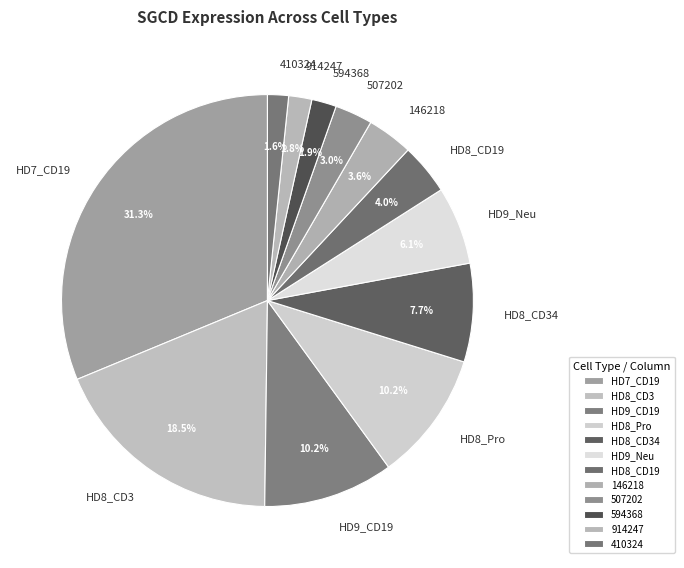

Is the sum of HD9_Neu and 507202 greater than half?

No